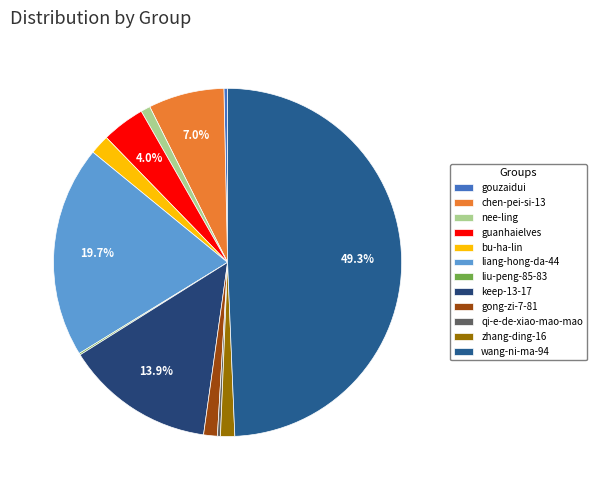

Is it true that gouzaidui is 1% of the pie?

False